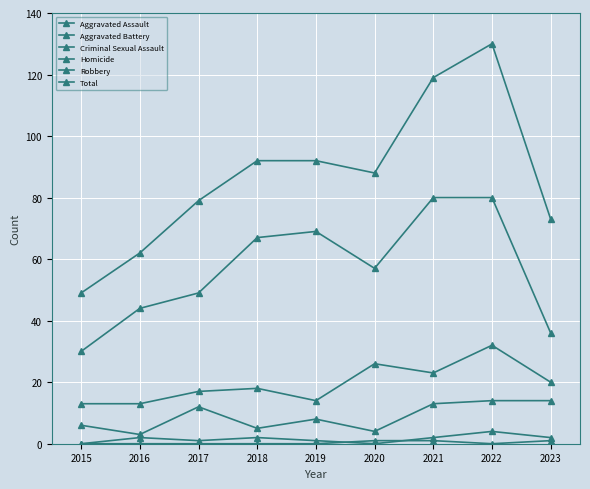

How many categories are shown in the chart?

9